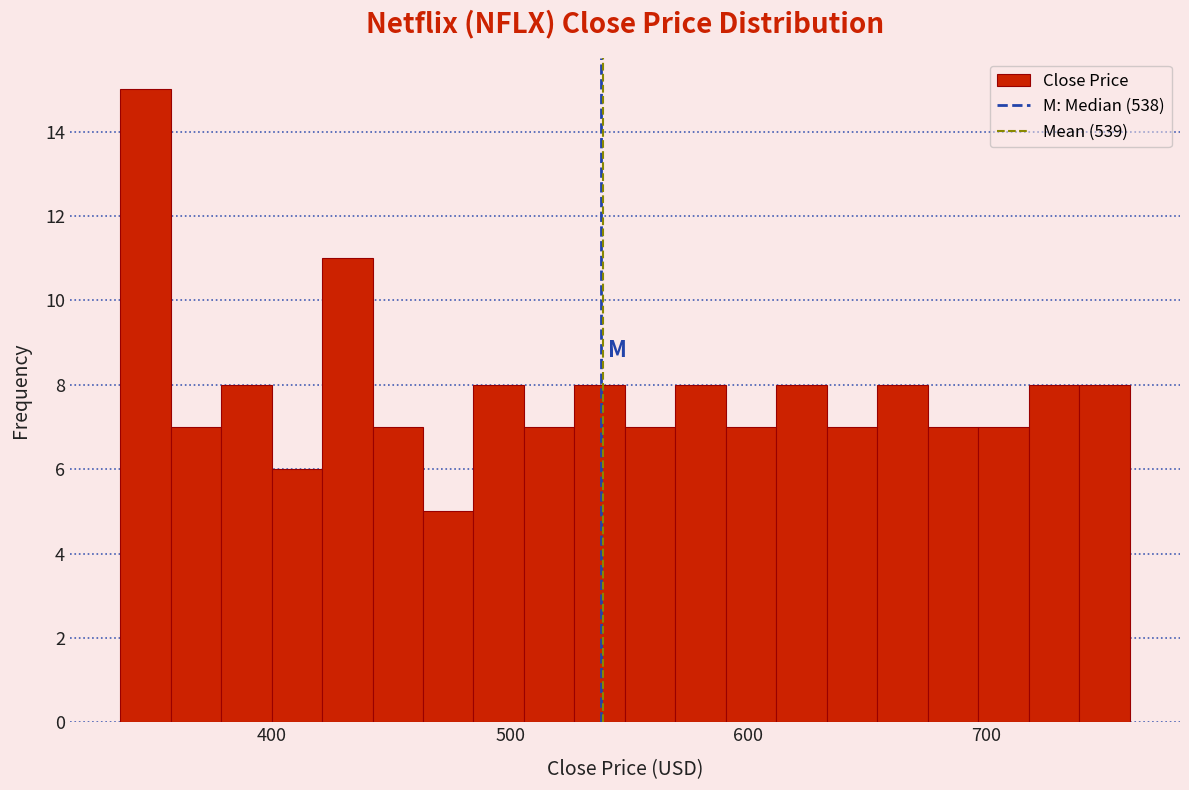

Read against the x-axis, roughly where is the centre of the tallest bar?

350